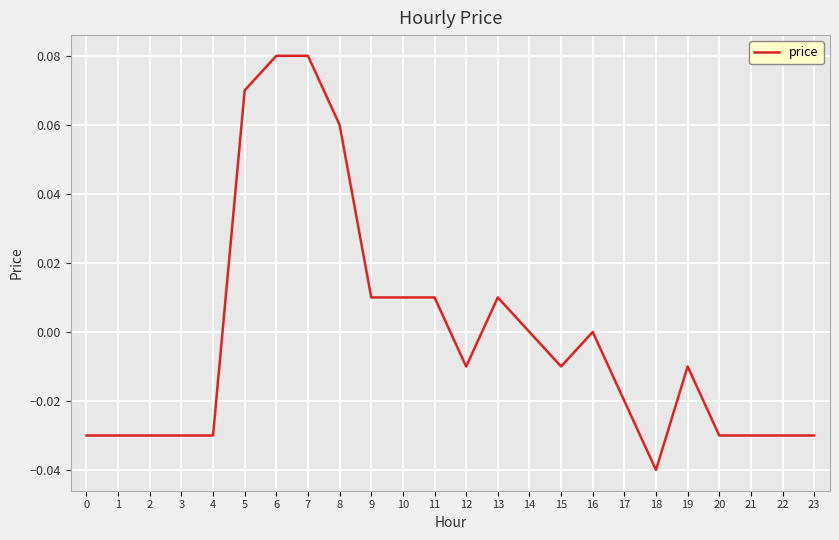

At which category does the chart reach its minimum across all series?

18